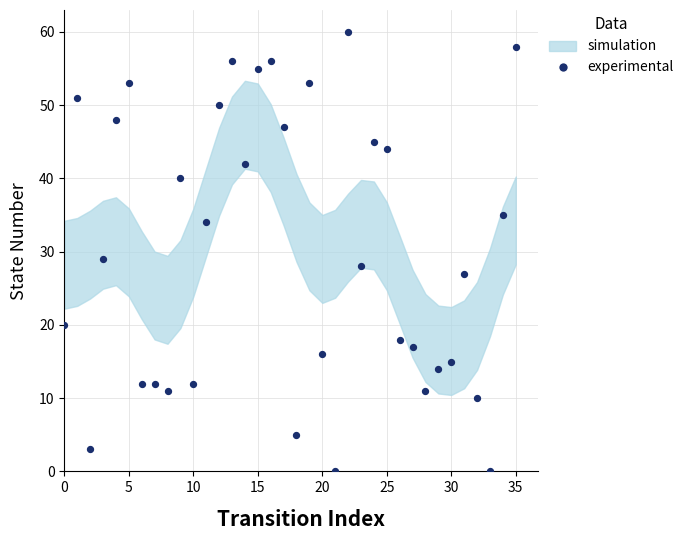

What Y value in the scatter plot is closest to 30?

29